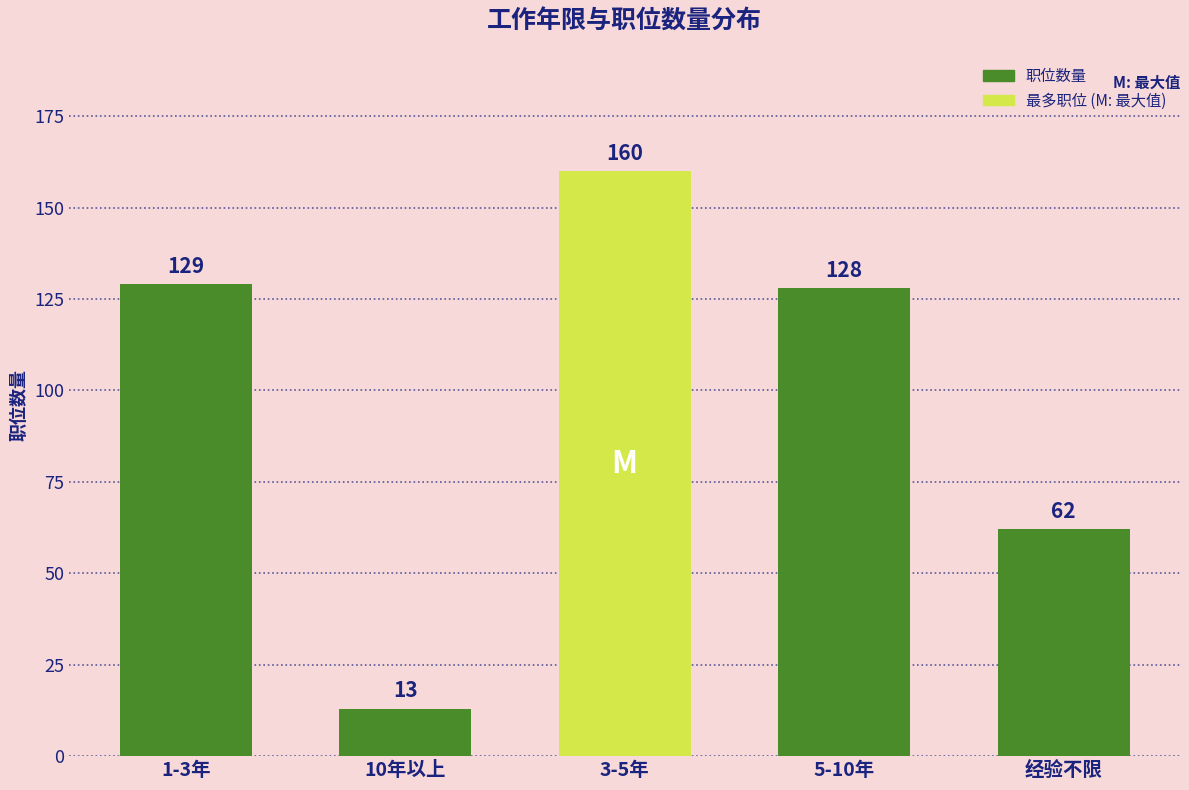

Reading left to right, transcribe all the data shown in this chart.

129	13	160	128	62